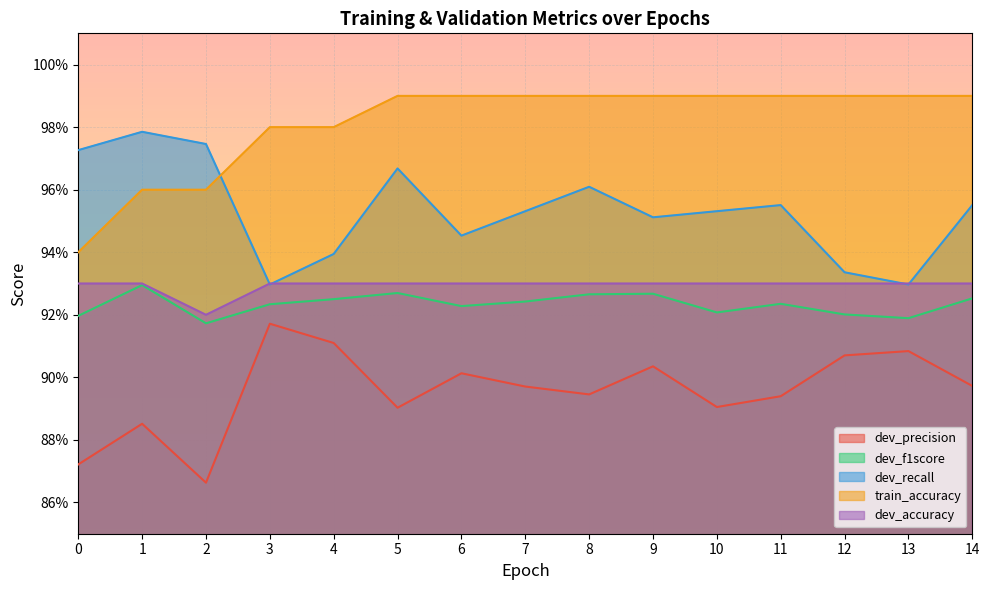

Rank the series by their maximum value, from lowest to highest.

dev_precision, dev_f1score, dev_accuracy, dev_recall, train_accuracy